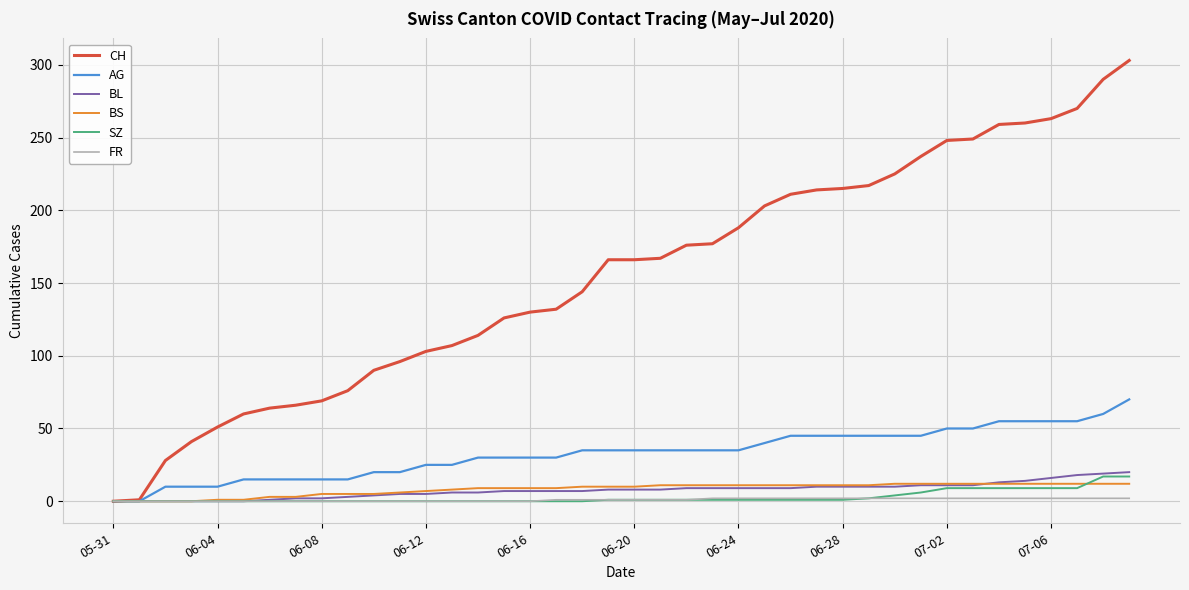

Which series has the largest range (max minus min)?

CH